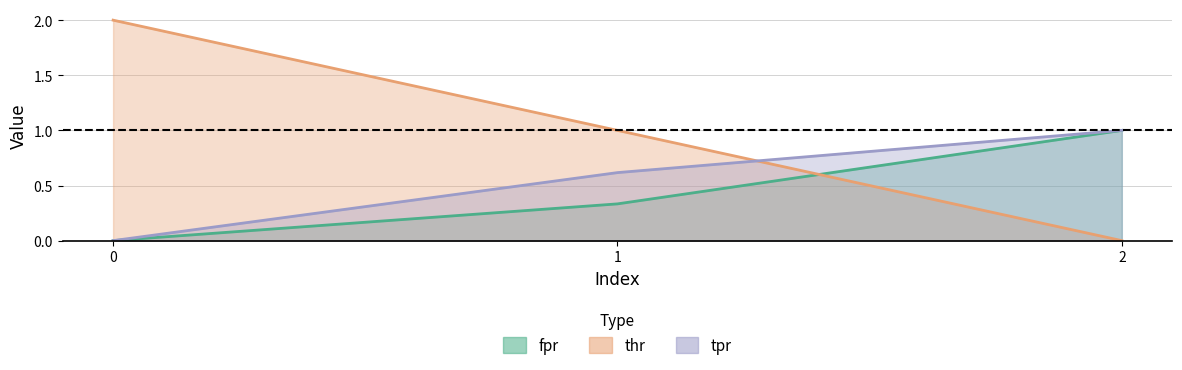

What is the difference between the highest and lowest values at 1?

0.7